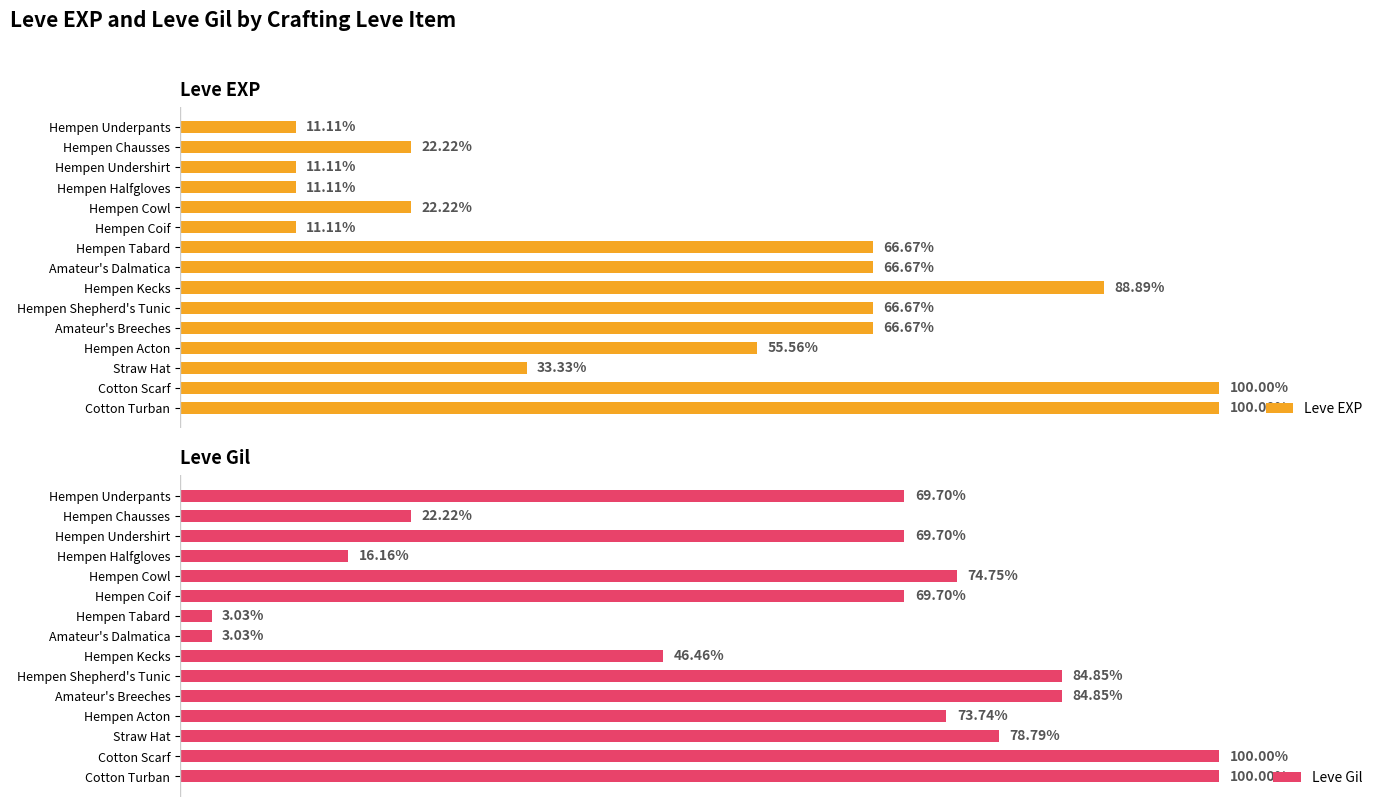

True or false: Leve Gil has a value of 0.7 at Cotton Turban.

False